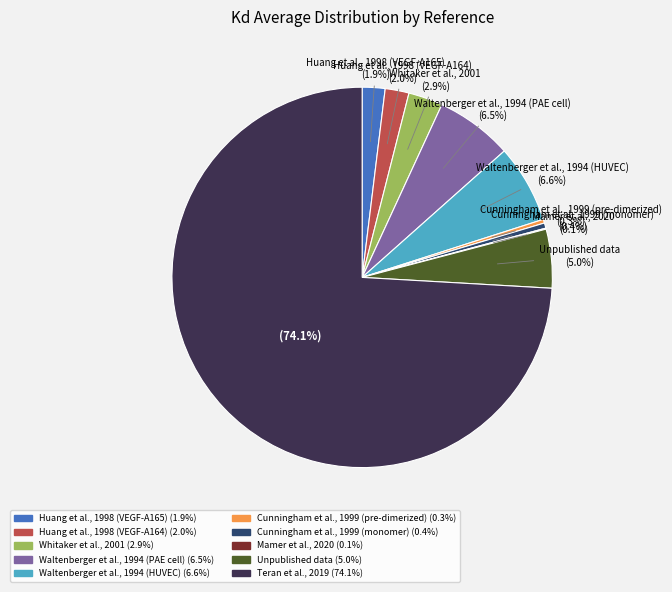

What is the ratio of the value at Waltenberger et al., 1994 (HUVEC) (6.6%) to the value at Unpublished data (5.0%)?

1.3